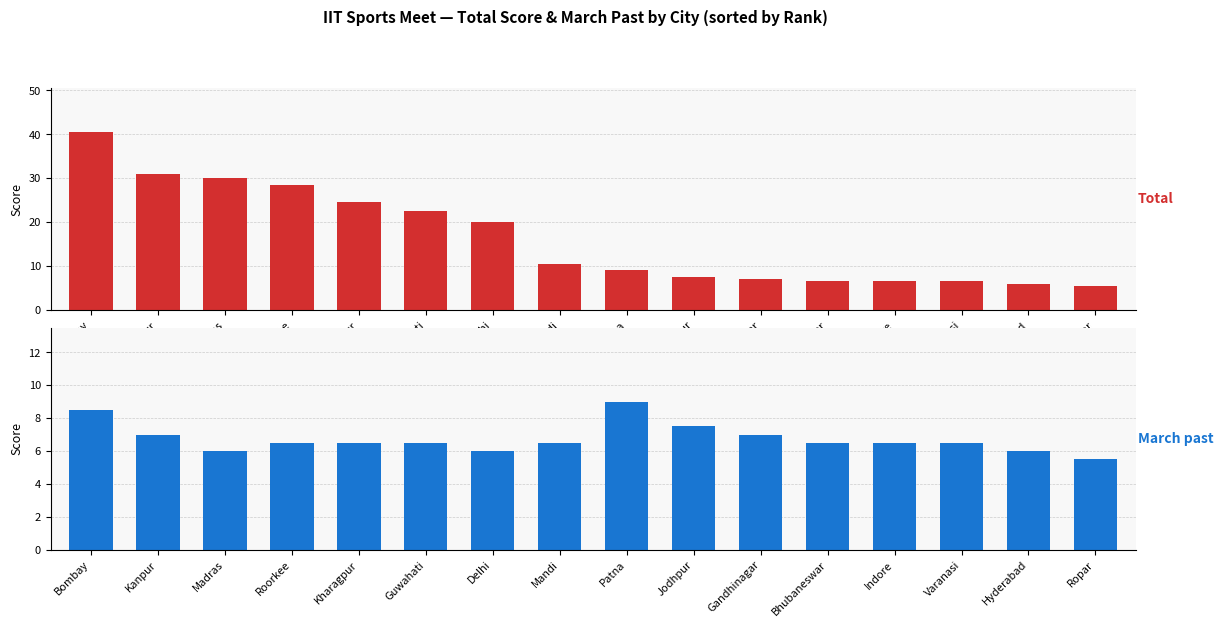

Where is March past nearest to the value 7?

Kanpur